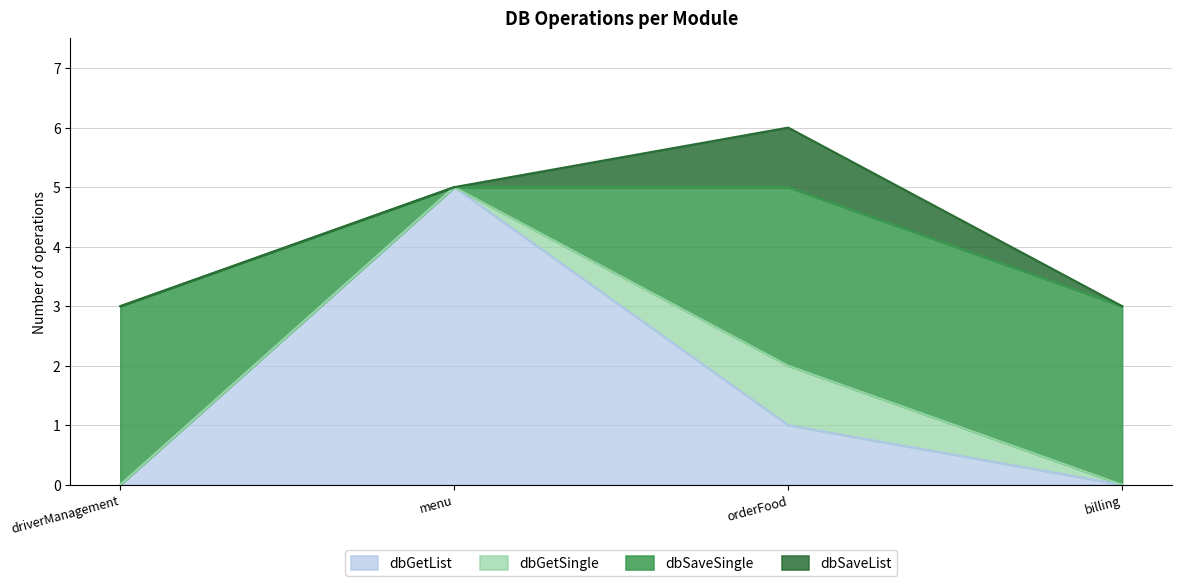

At which category is the sum across all series the highest?

orderFood